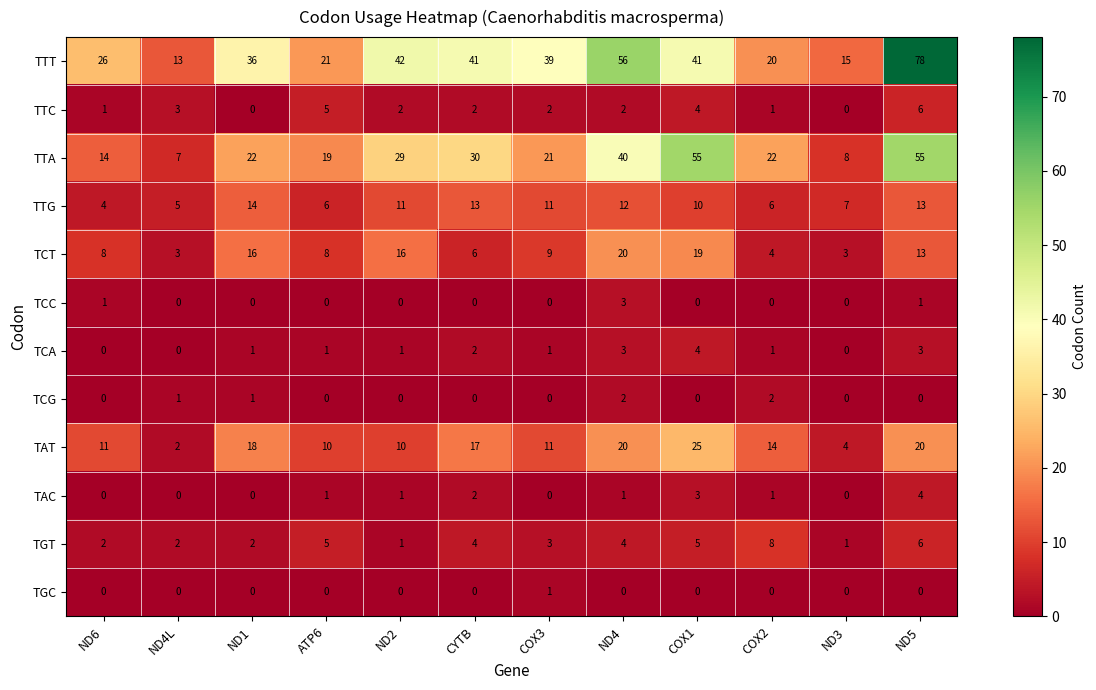

What is the greatest value displayed?

78